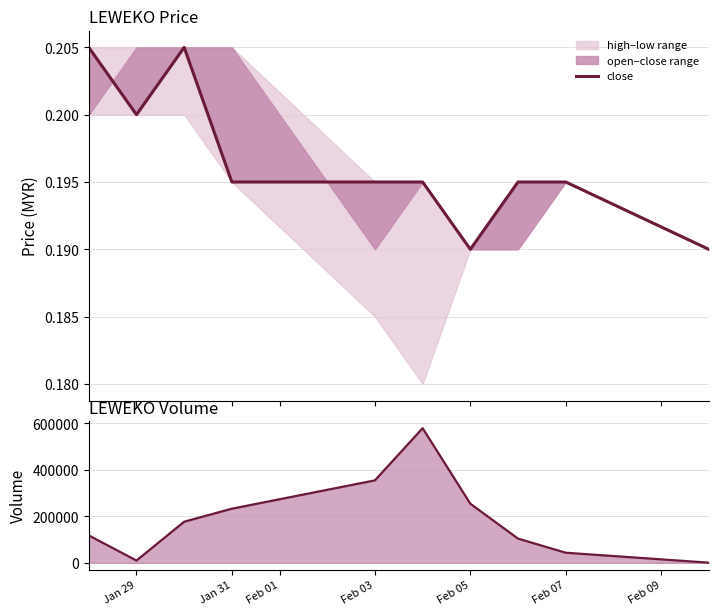

Does the chart display data point markers on the line(s)?

No